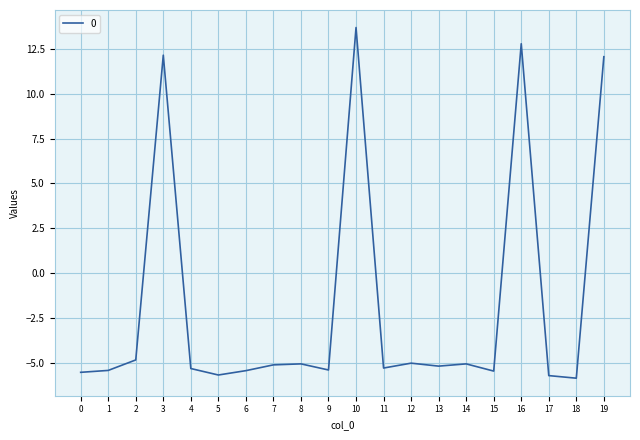

Which label corresponds to the largest value in the chart?

10